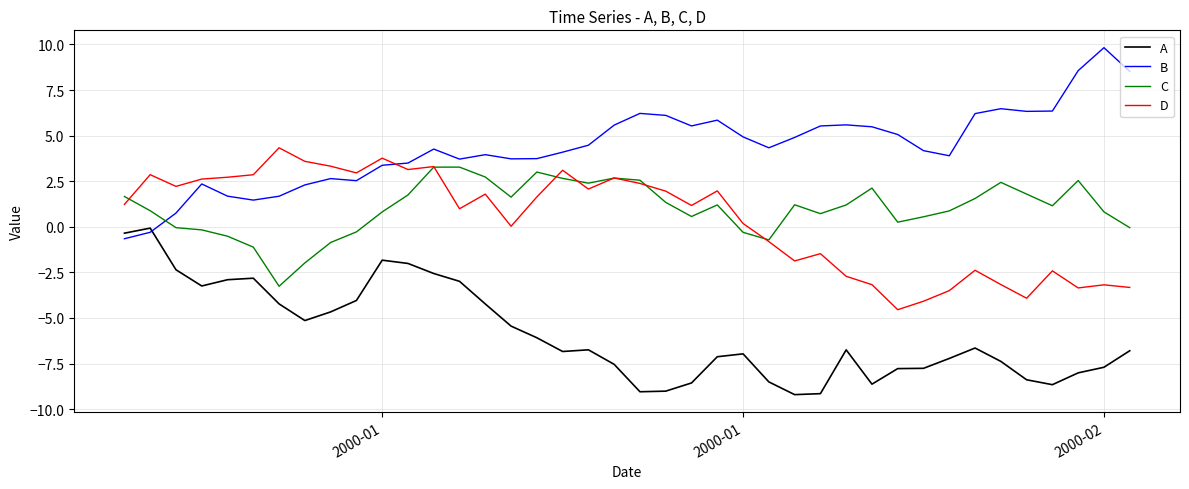

Rank the series by their maximum value, from lowest to highest.

A, C, D, B